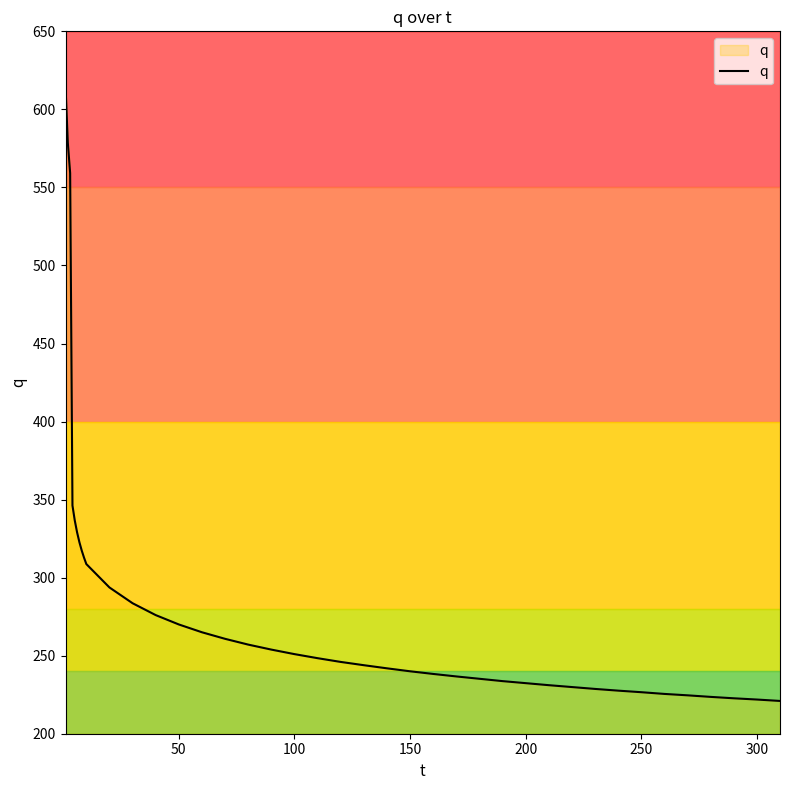

What is the smallest value displayed?

221.0